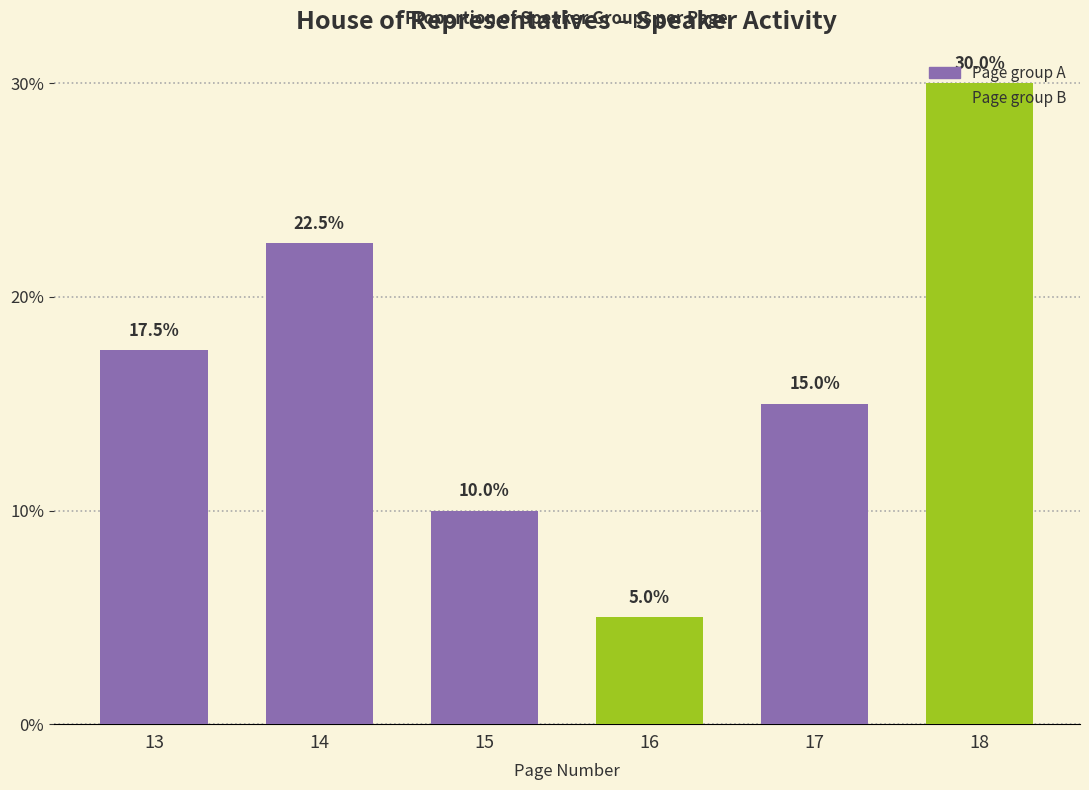

Does the chart contain any negative values?

No